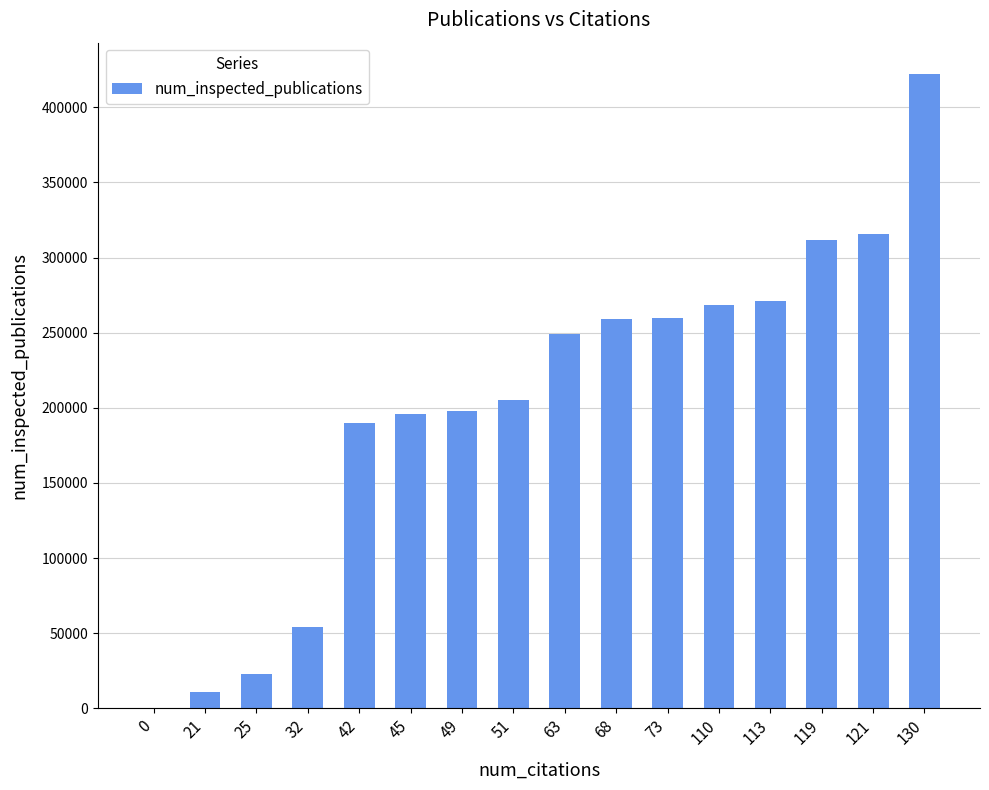

What is the sum of the values at 73 and 121?

575221